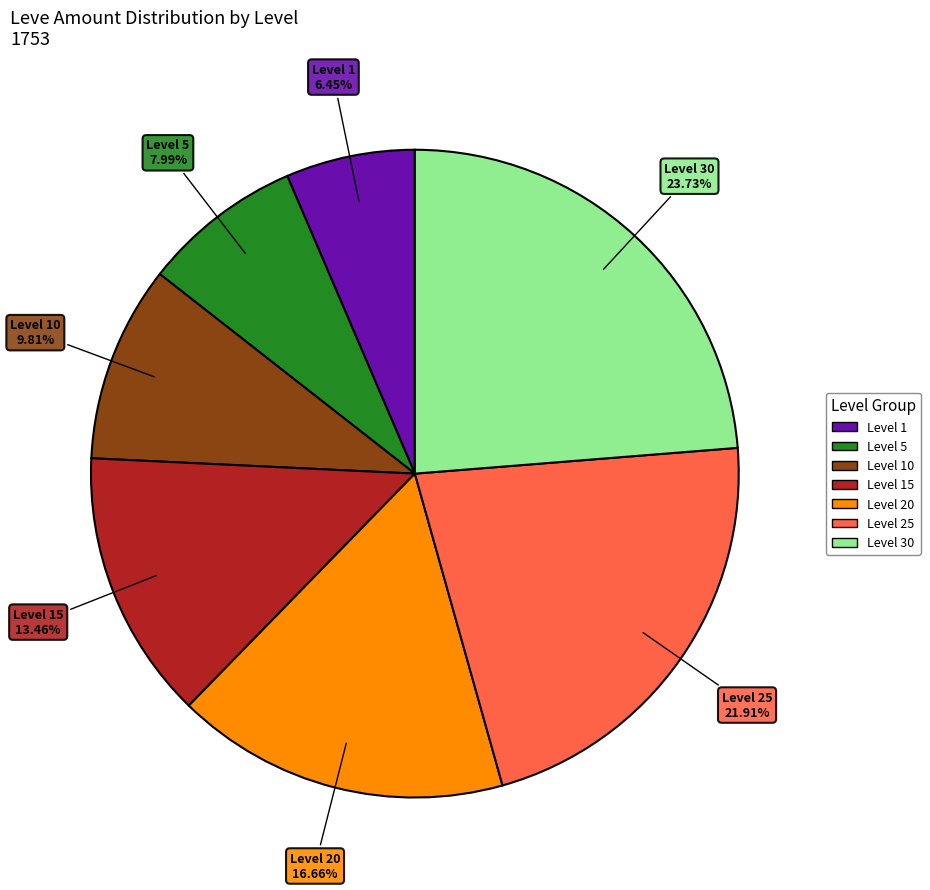

To the nearest percent, what is the average slice percentage?

14%